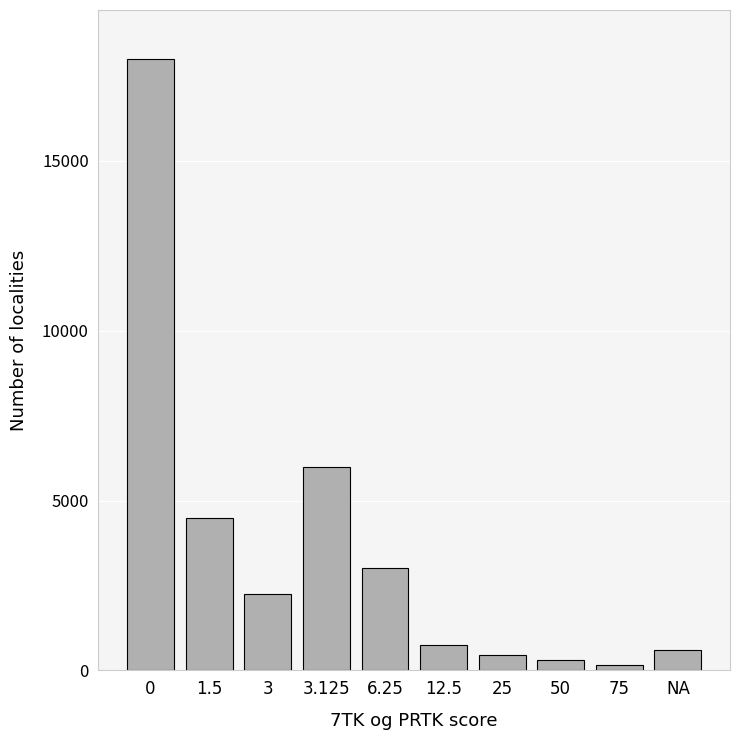

Reading left to right, list all the values displayed in this chart.

0=18000	1.5=4500	3=2250	3.125=6000	6.25=3000	12.5=750	25=450	50=300	75=150	NA=600